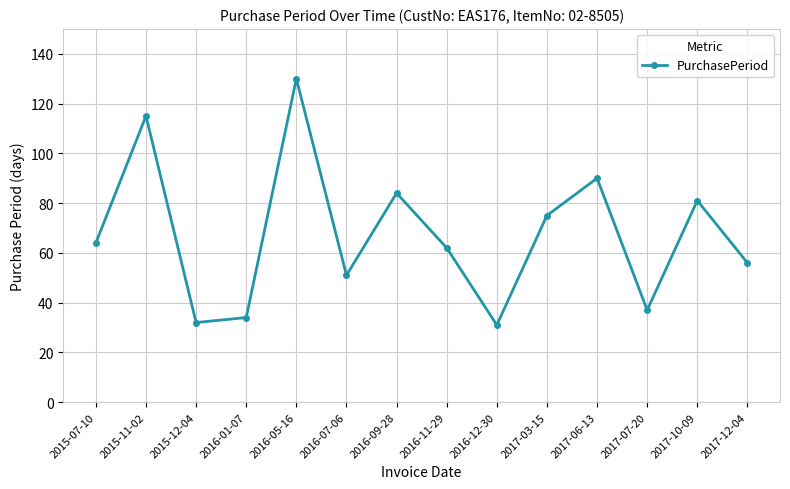

What is the sum of the values at 2017-10-09 and 2017-03-15?

156